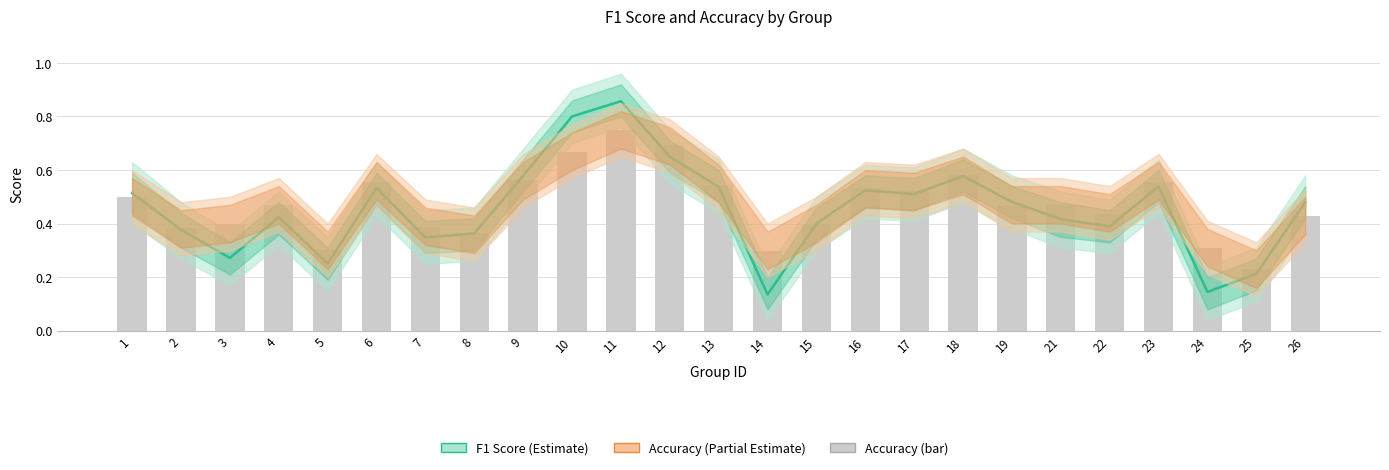

True or false: accuracy has a value of 0.4 at 5.

False